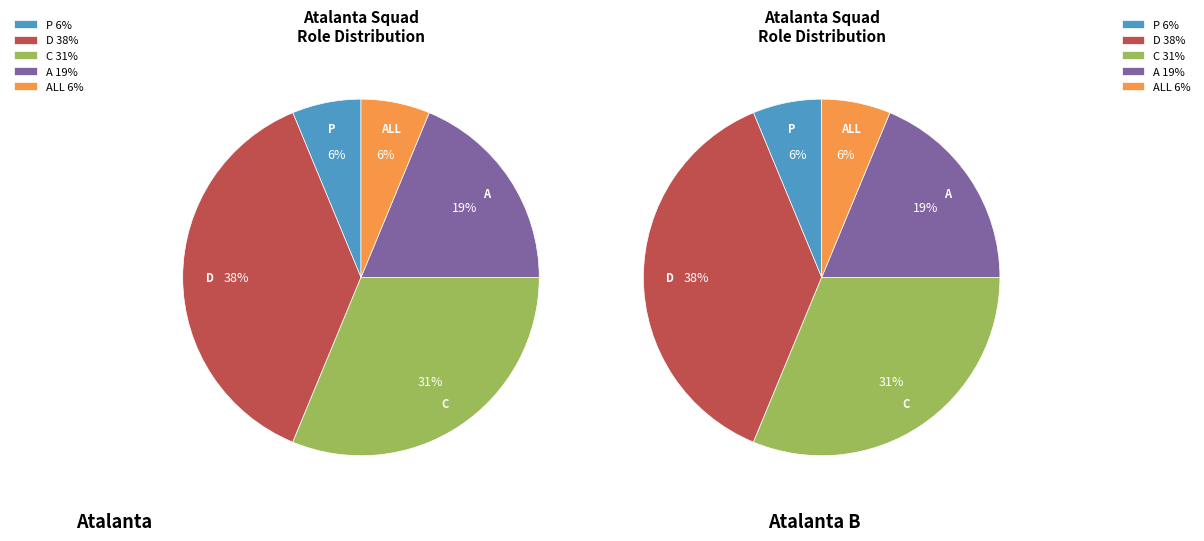

How many slices are in this pie chart?

5